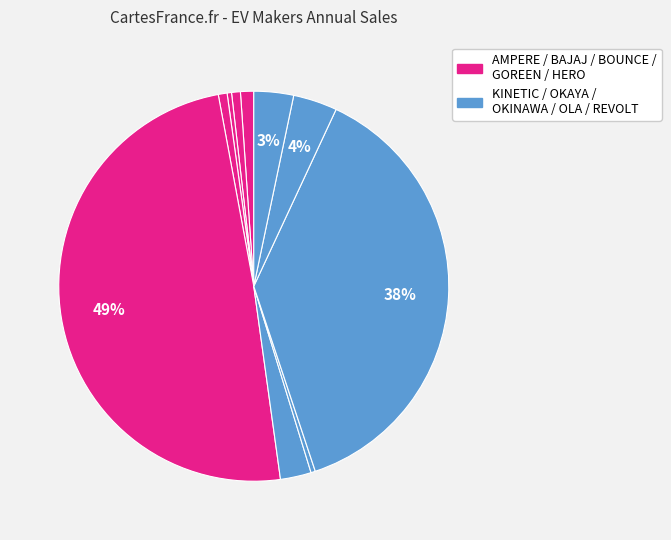

How many segments does this pie chart have?

10